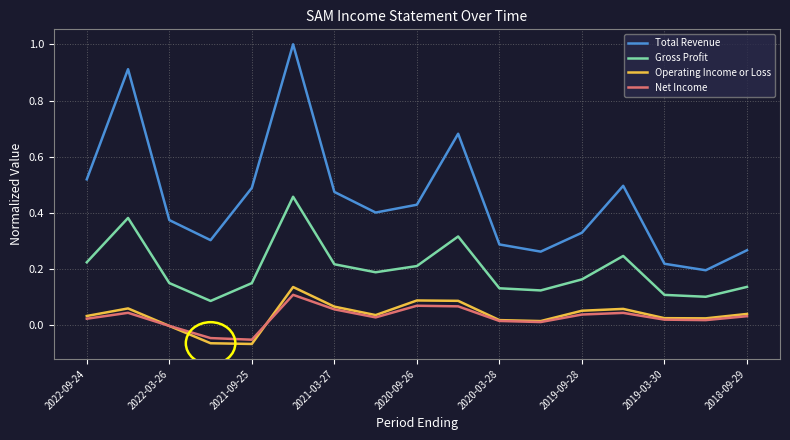

Which series has the largest range (max minus min)?

Total Revenue